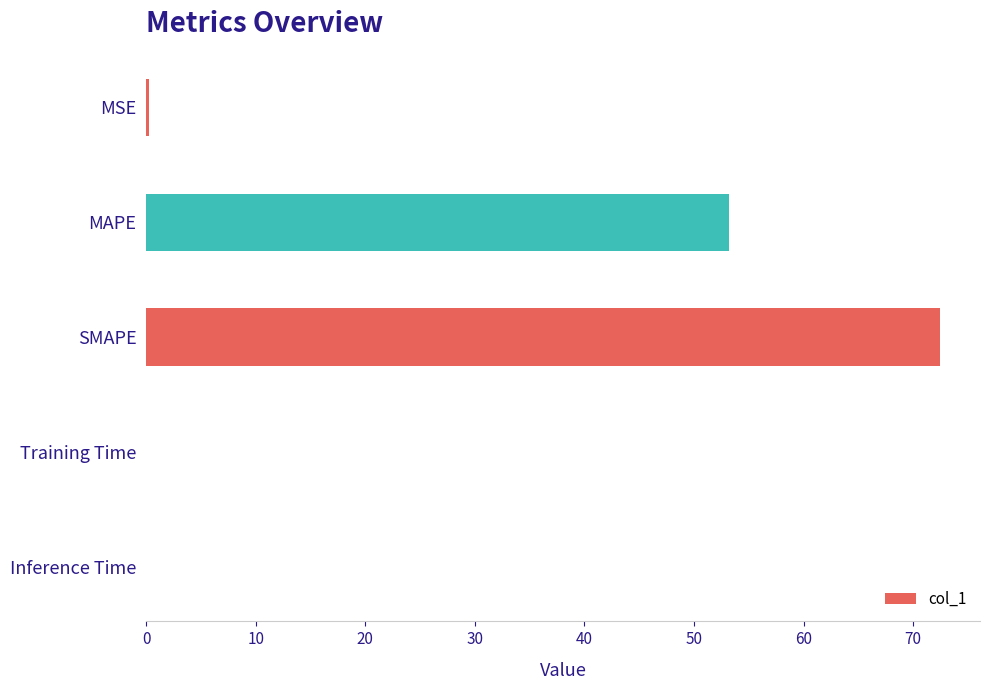

The value at MAPE is 79.6. True or false?

False